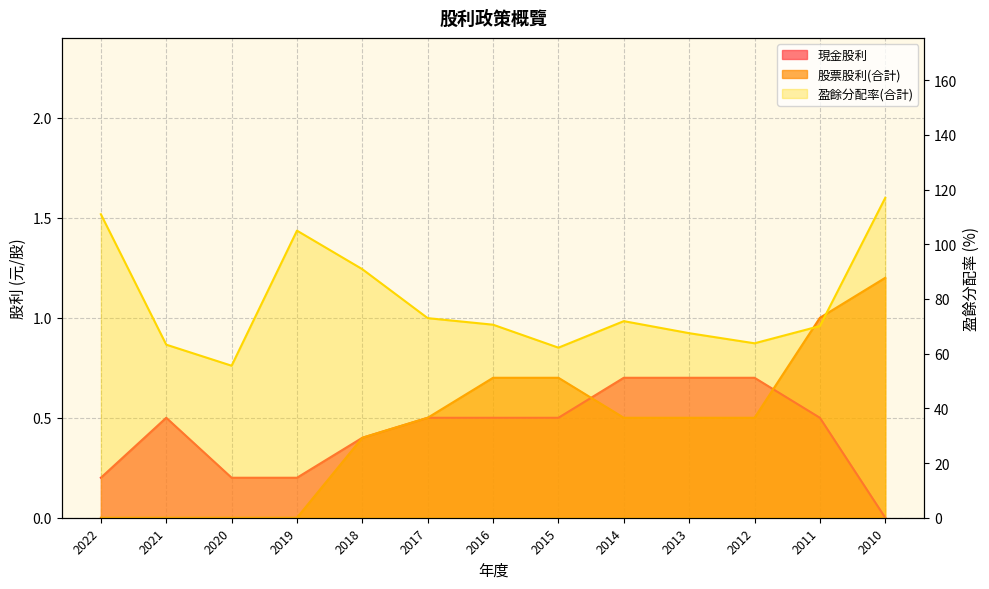

What is the total value across all series at 2016?

71.8